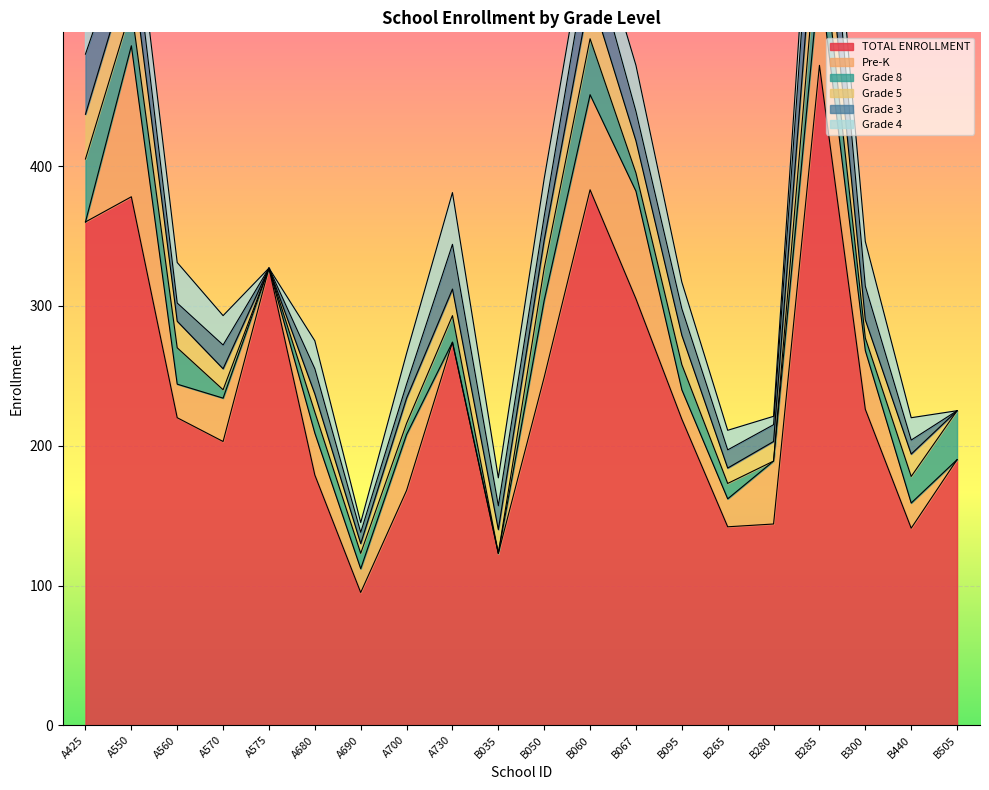

Which series has the widest spread of values?

TOTAL ENROLLMENT